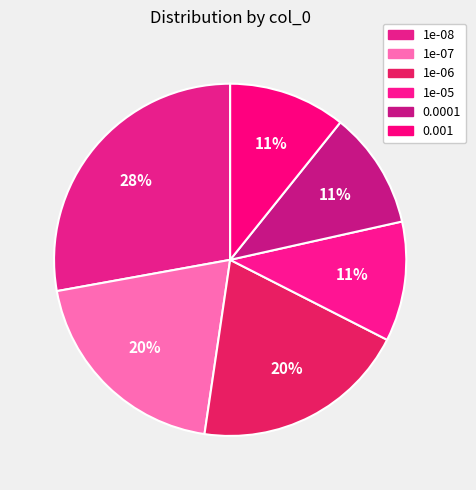

To the nearest percent, what is the combined percentage of 1e-05 and 0.001?

22%